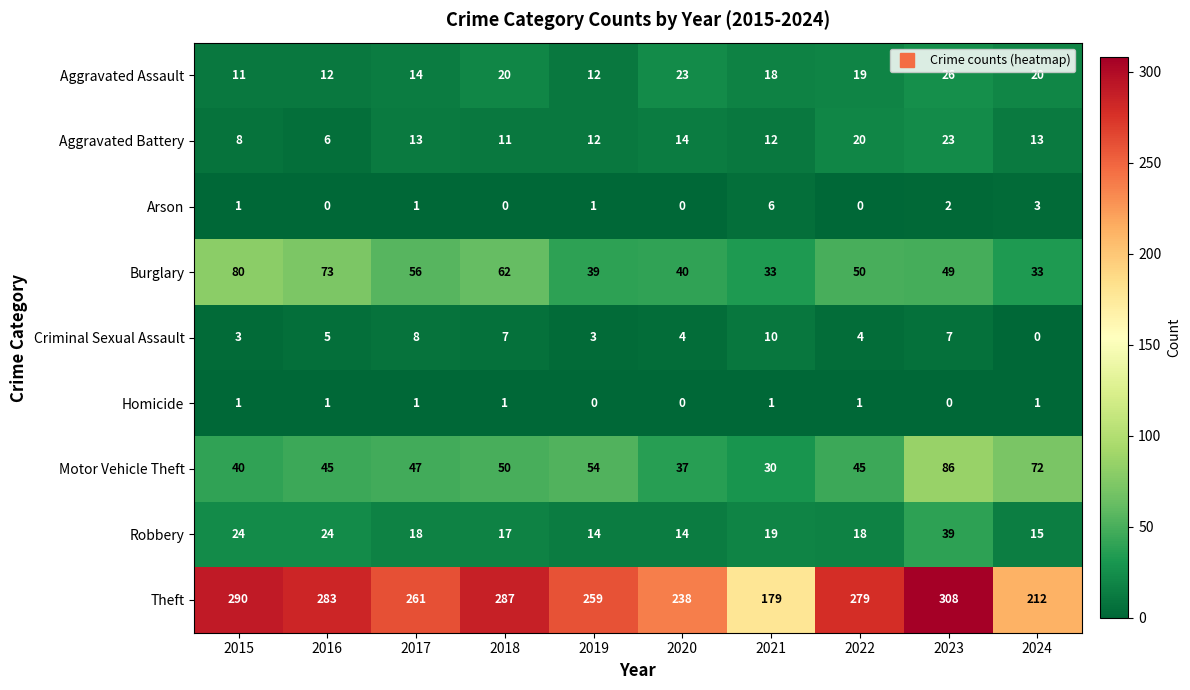

Count the number of categories in the chart.

10